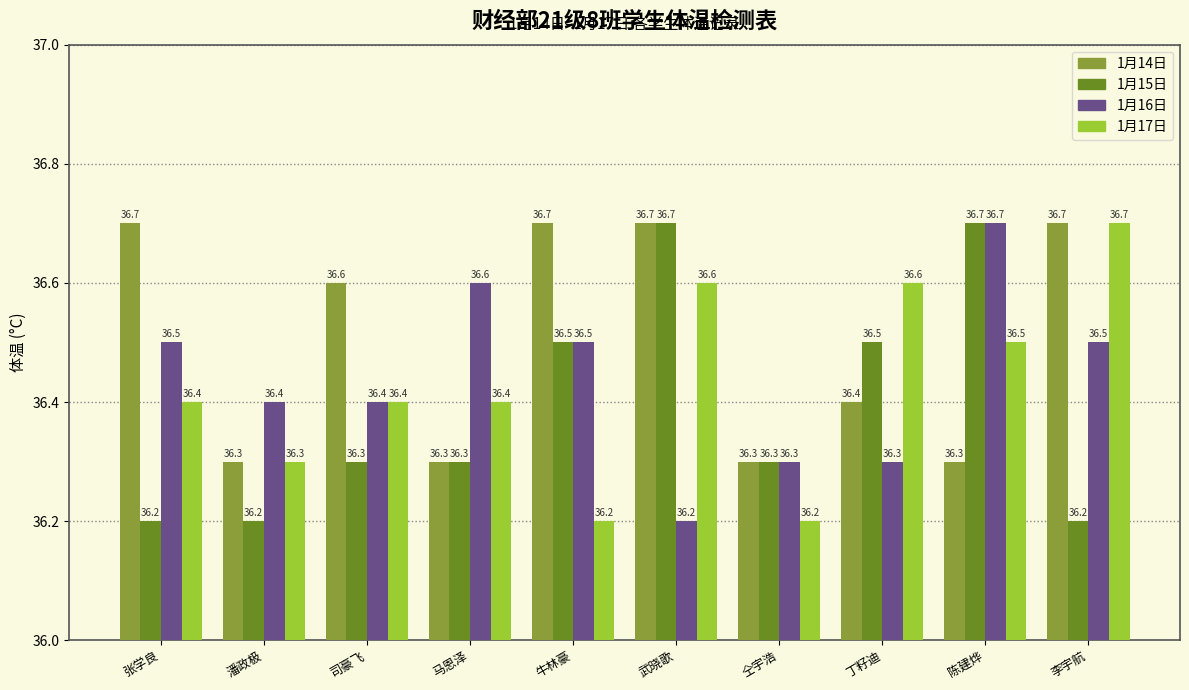

What is the approximate value of 1月15日 at 丁籽迪?

36.5